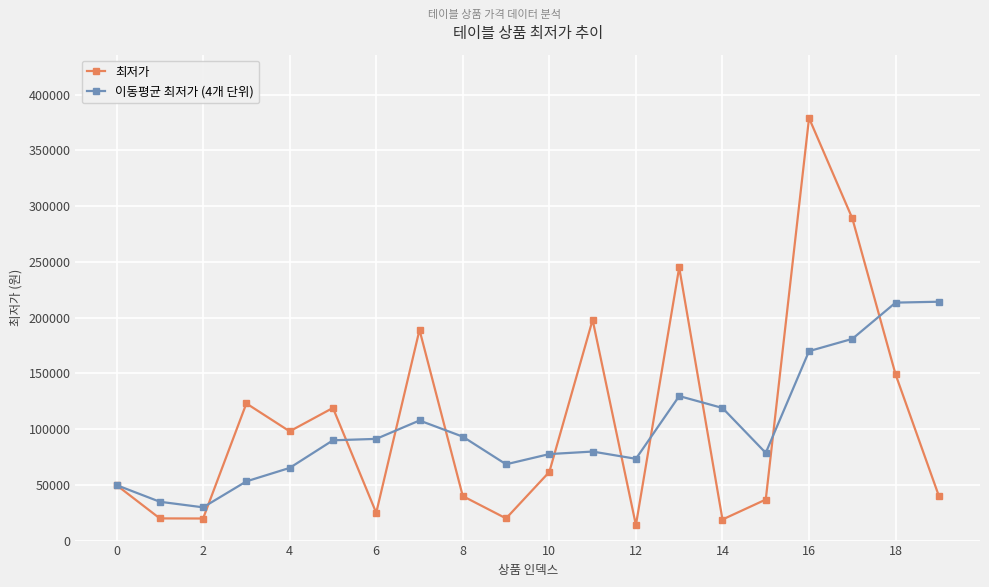

Which series has the largest range (max minus min)?

최저가